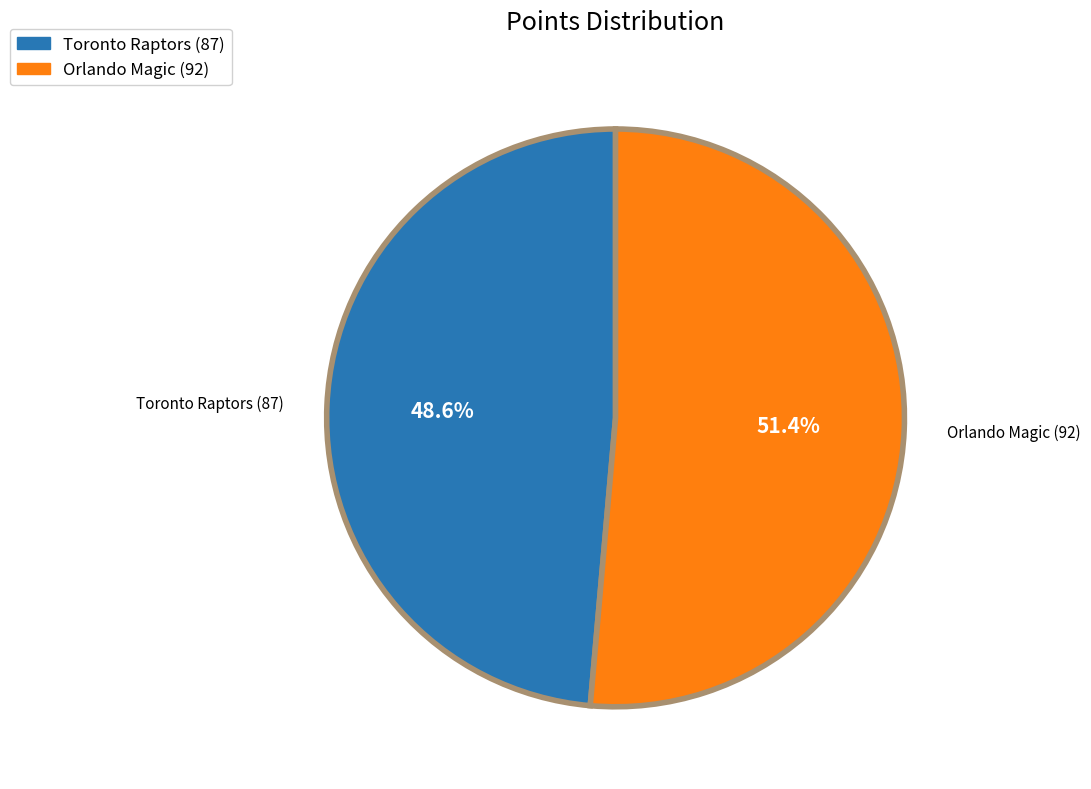

How many slices are in this pie chart?

2